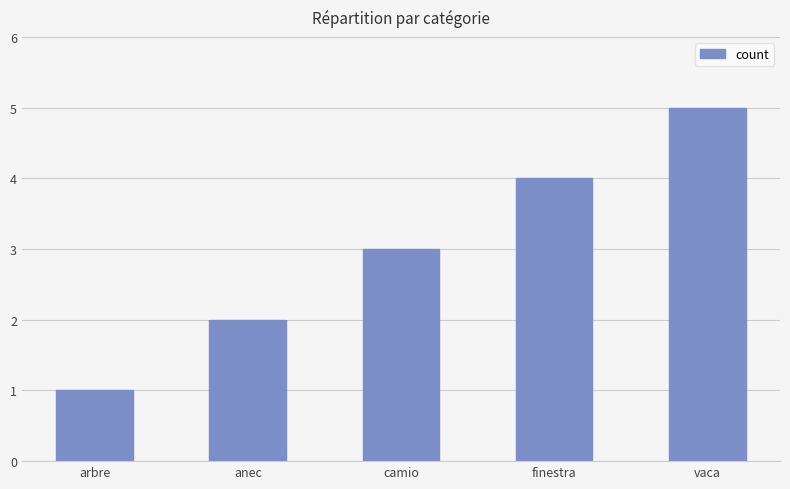

The chart shows a value of 1 at arbre. True or false?

True